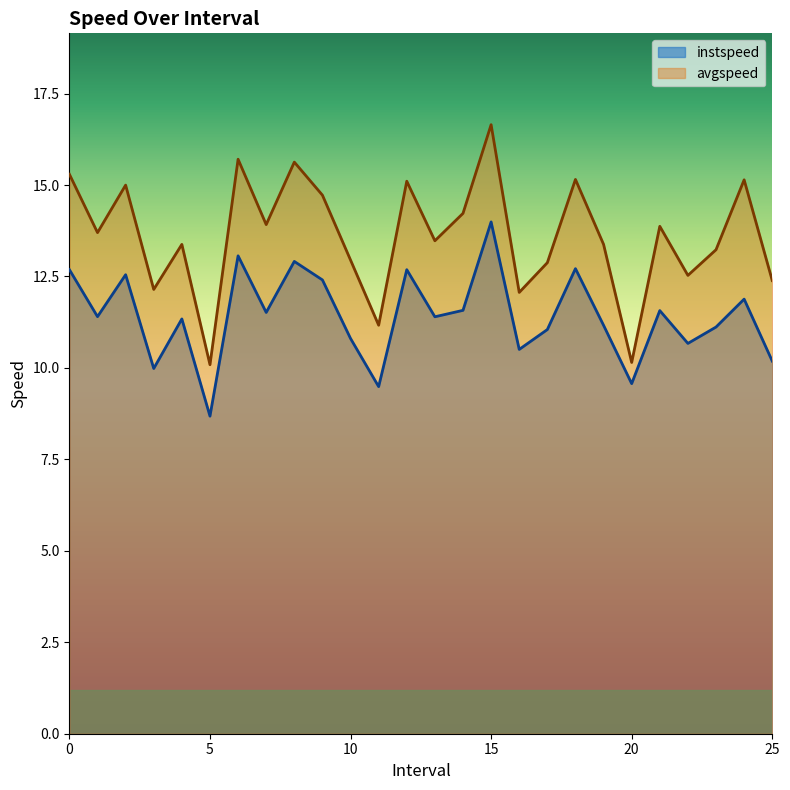

What is the label of the 4th point from the left?

3.0